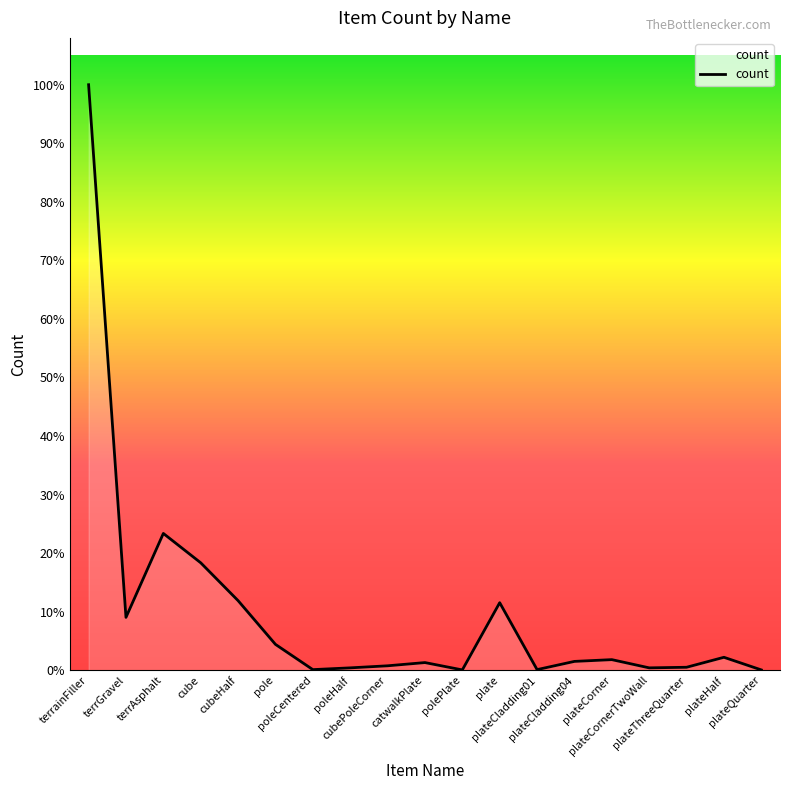

What is the change in value from terrainFiller to plateCorner?

-1959